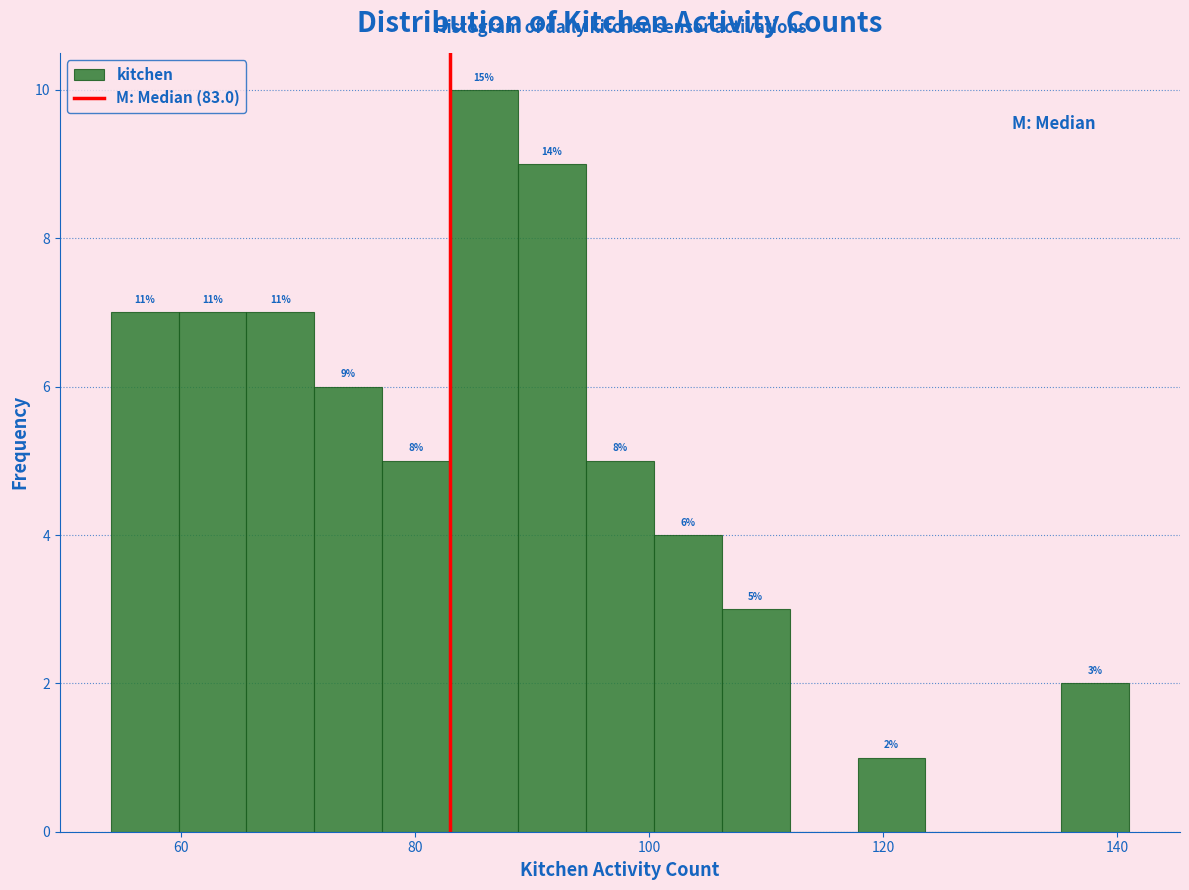

Around what value on the x-axis is the tallest bar? Give the approximate position of its centre, as read against the axis.

86